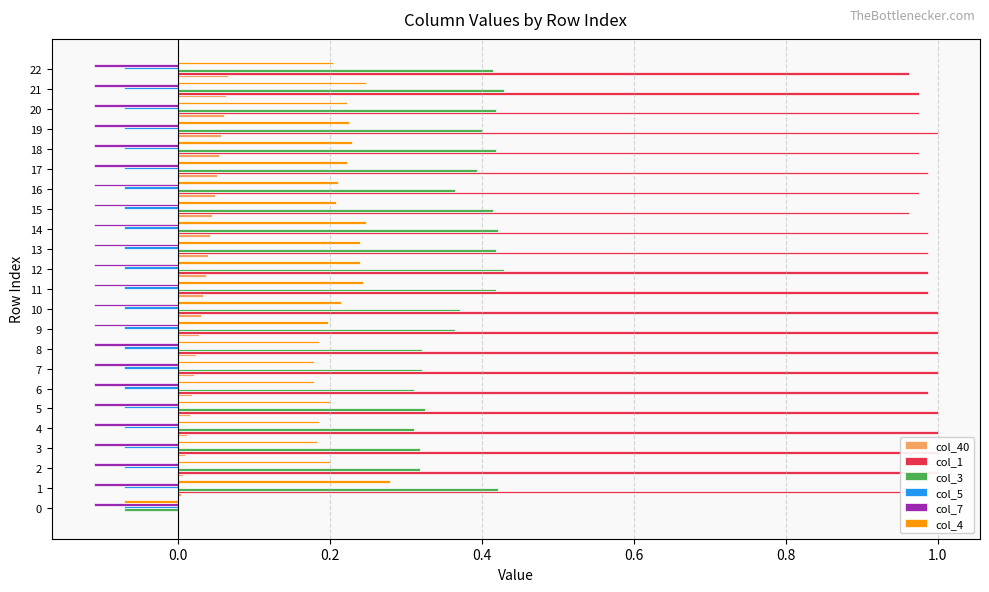

The value of col_4 at 3 is 0.1. True or false?

False